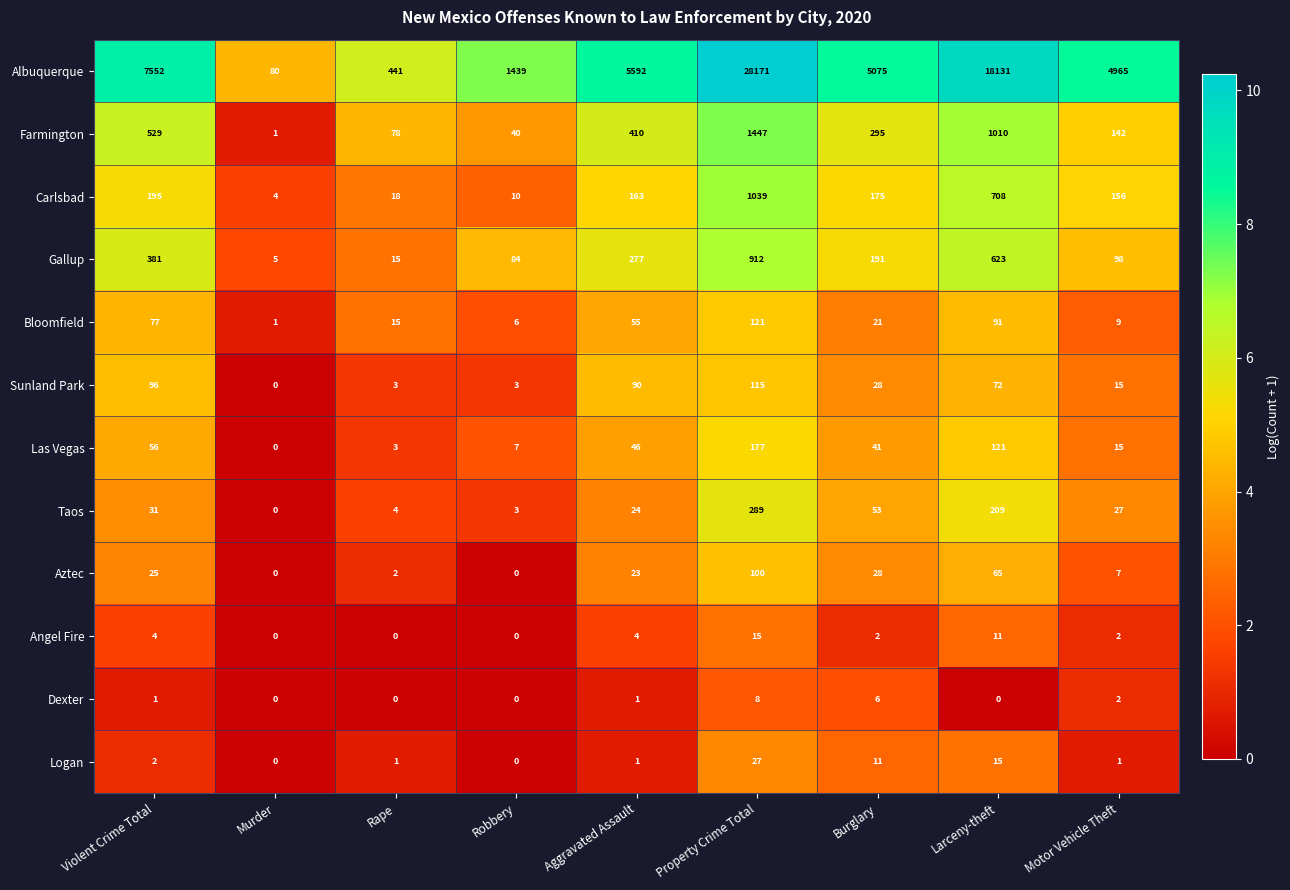

What is the sum of the Gallup values at Robbery and Violent Crime Total?

465